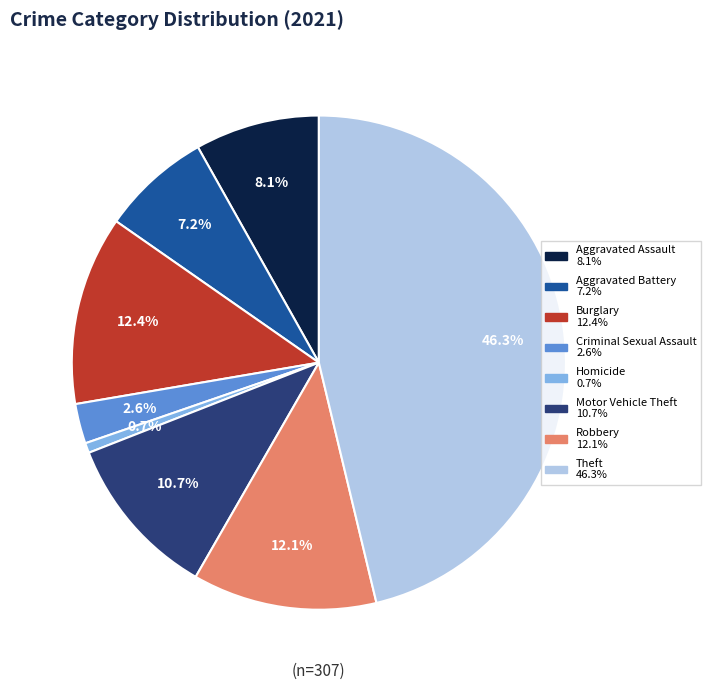

How many segments does this pie chart have?

8